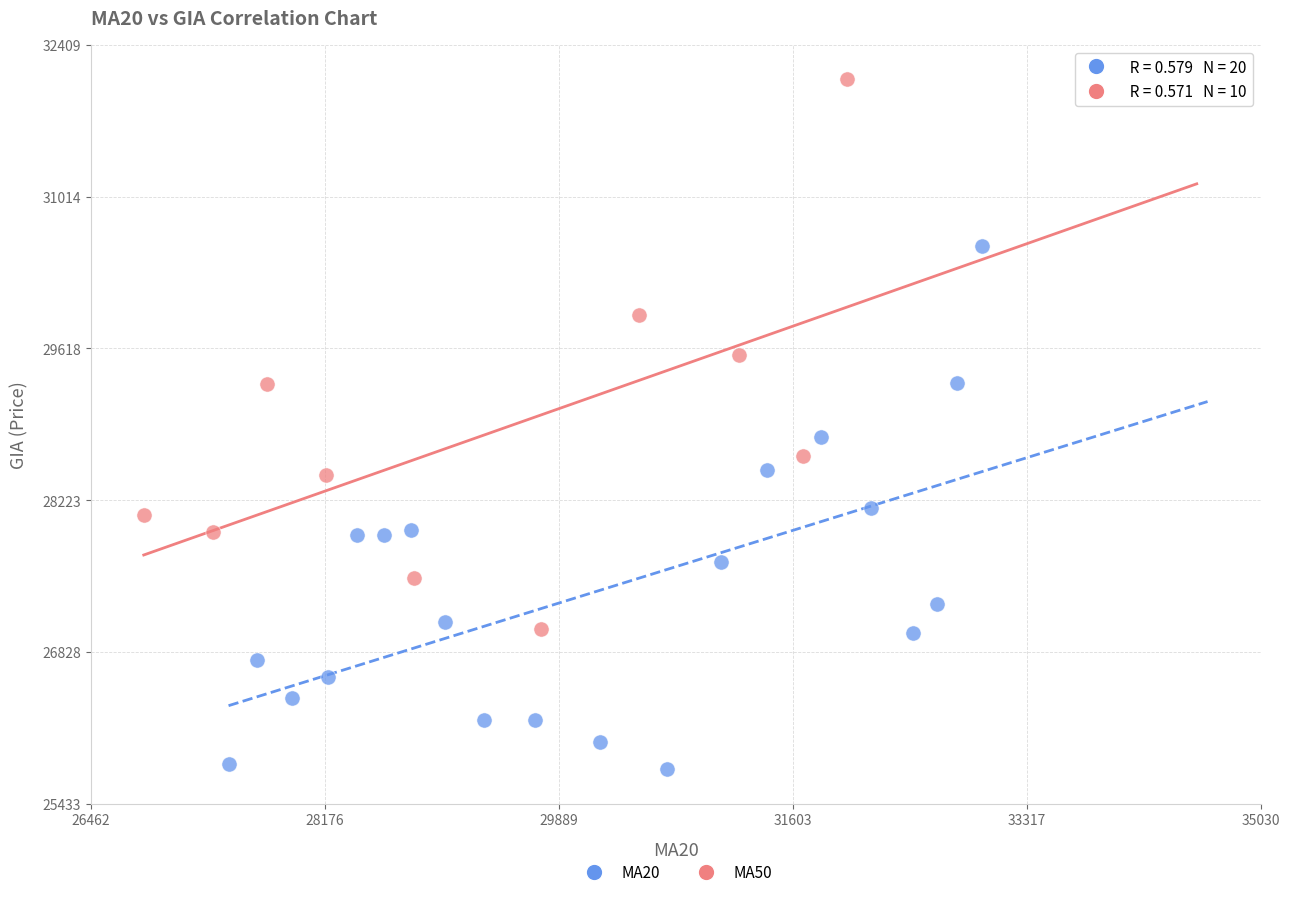

Which series reaches the maximum Y coordinate?

MA50